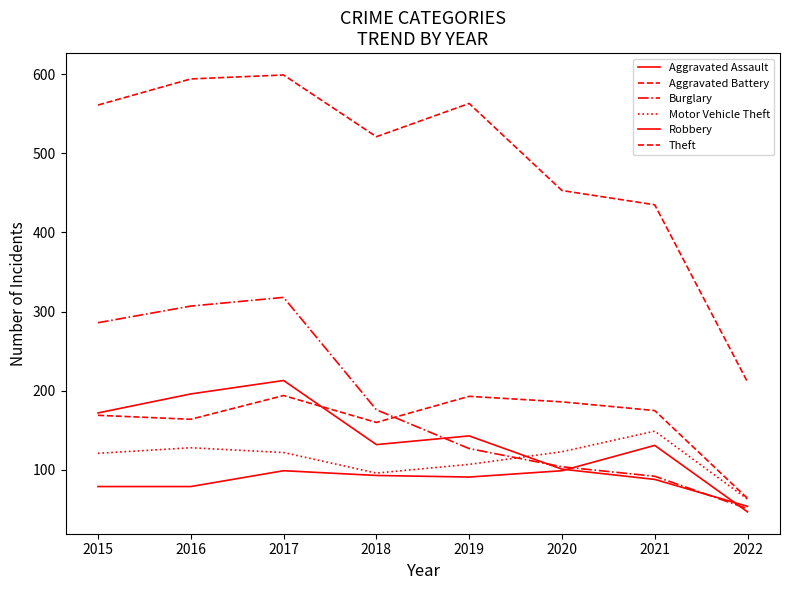

Does the chart have visible grid lines?

No